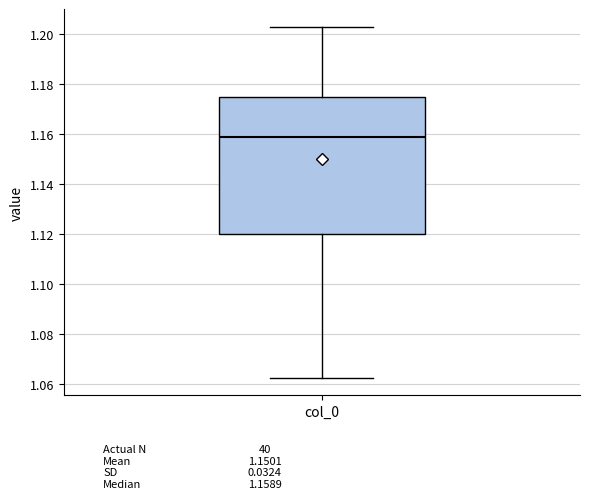

Transcribe this box plot: give where the median line is, the range the box spans, and where the two whiskers end, as read against the y-axis. The values are not printed on the chart, so give them approximately, as read against the axis.

median 1.158, box 1.120 to 1.174, whiskers 1.062 to 1.202